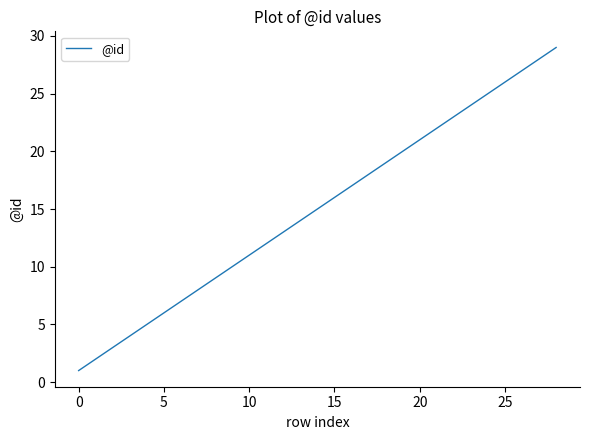

What is the difference between the maximum and minimum values?

28